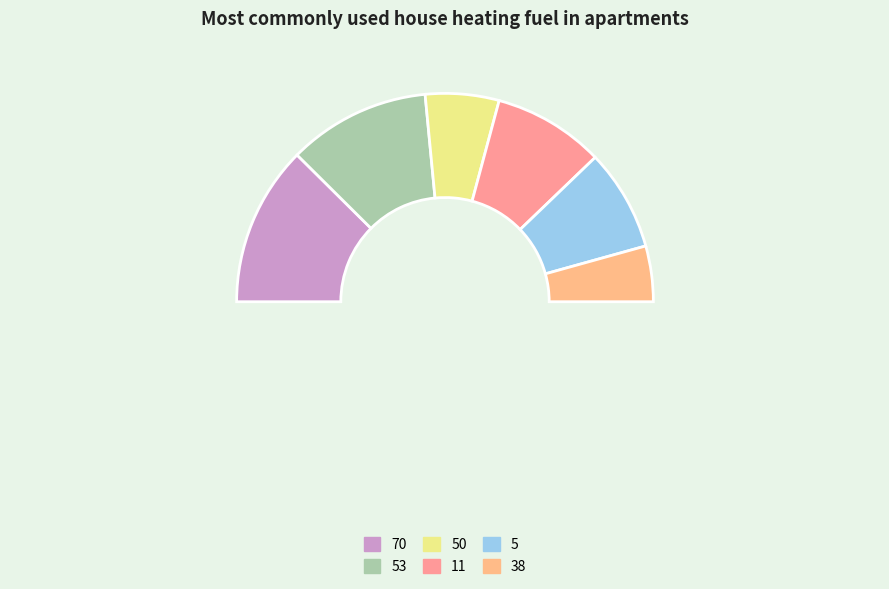

Count the number of slices in the pie.

6